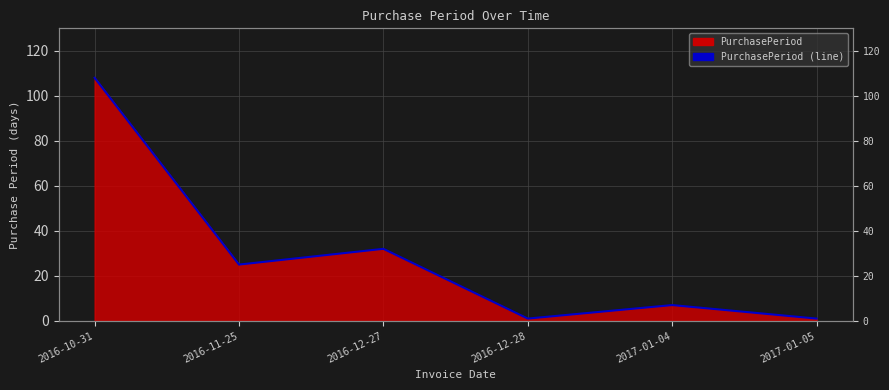

At which category does the data reach its first local peak?

2016-12-27